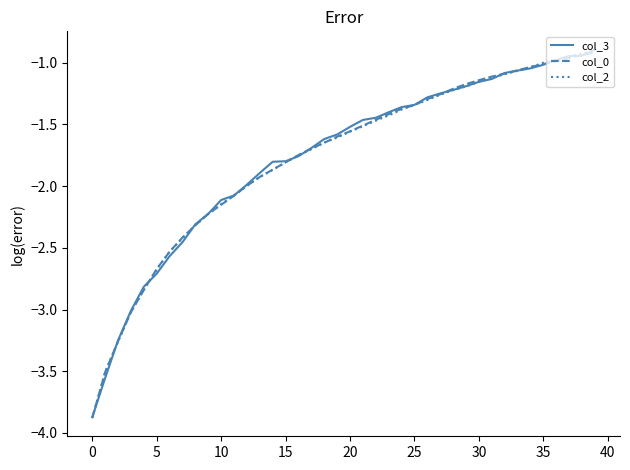

What is the minimum value for col_2?

-3.9